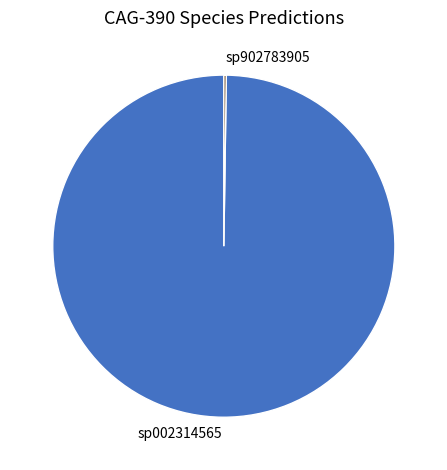

Which category has the biggest portion of the pie?

sp002314565